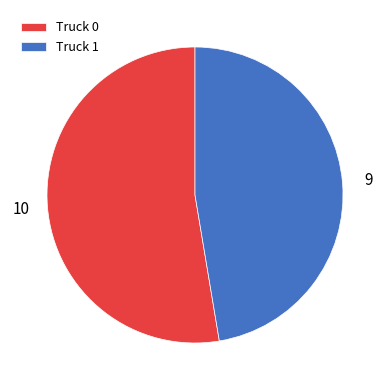

Which slice represents more than half of the pie?

Truck 0